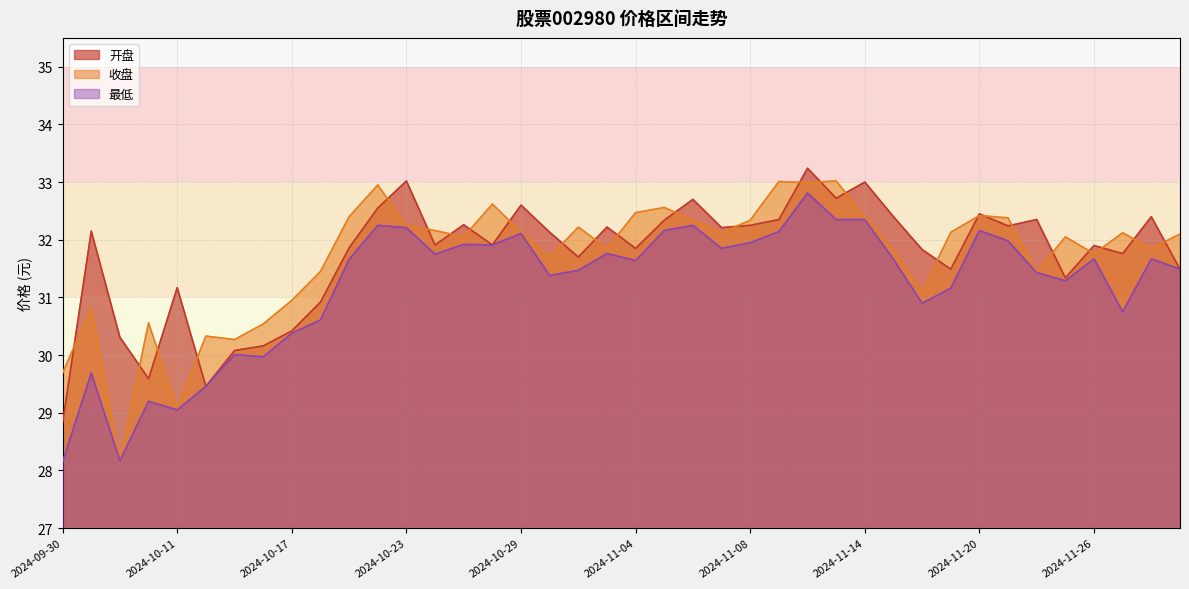

What value does the 最低 series have at 2024-11-07?

31.9